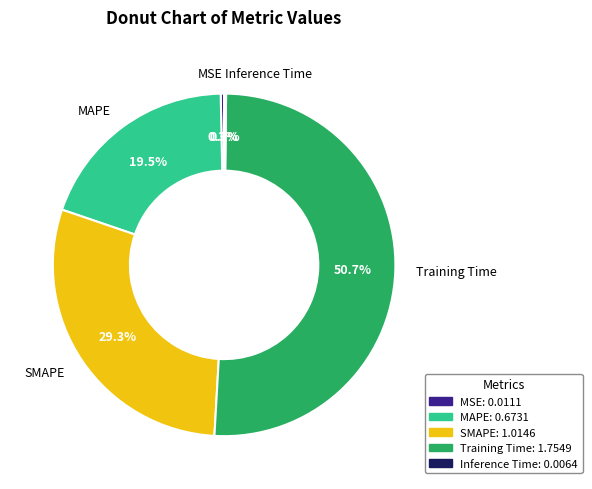

How much of the chart is everything except SMAPE?

70.7%